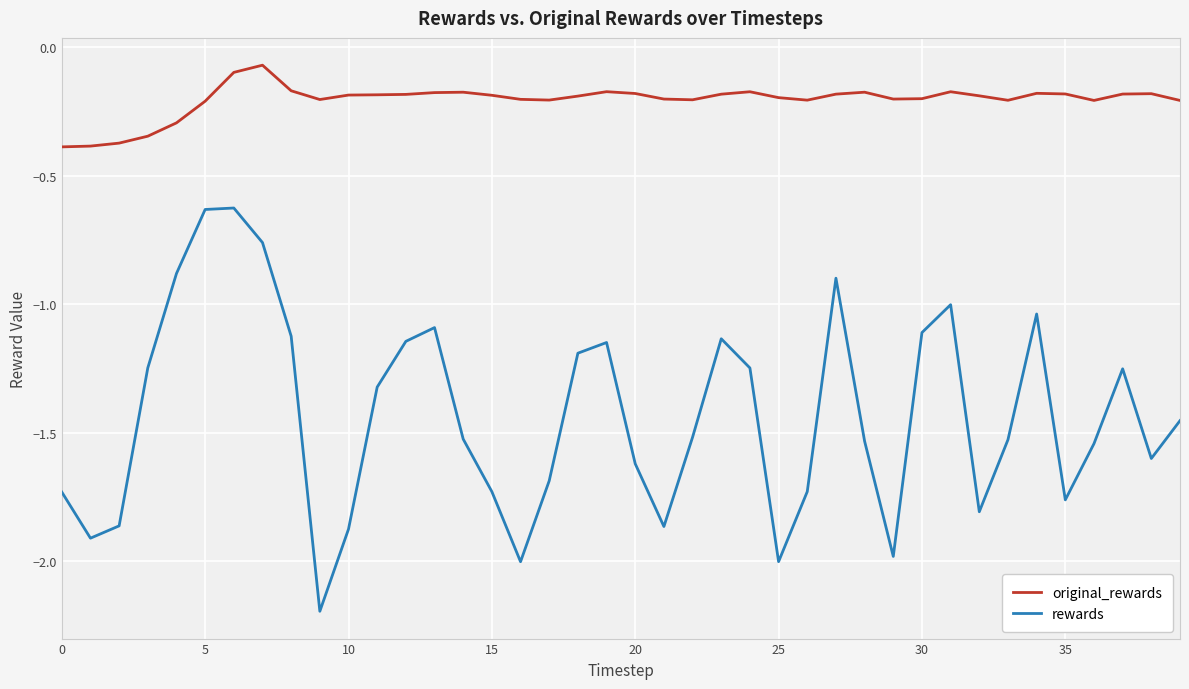

In original_rewards, how many points are higher than both neighbors (excluding endpoints)?

8